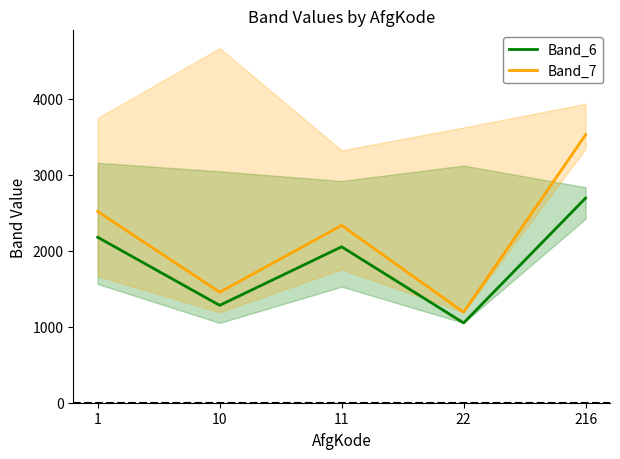

True or false: Band_6 and Band_7 intersect in this chart.

False